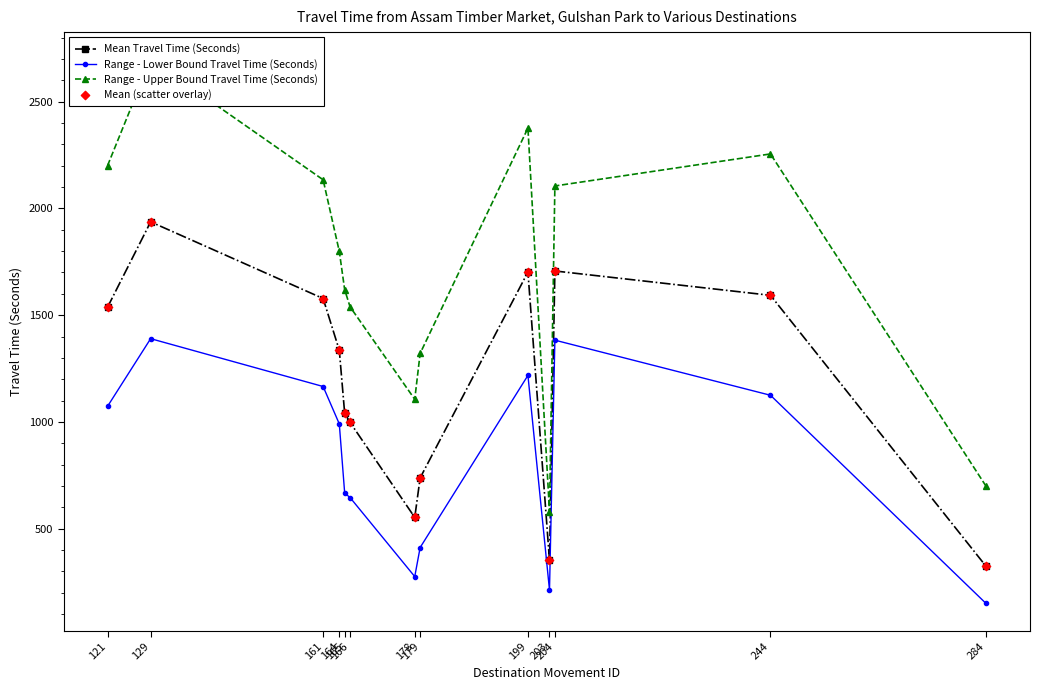

Which series contains the lowest Y value?

Range - Lower Bound Travel Time (Seconds)